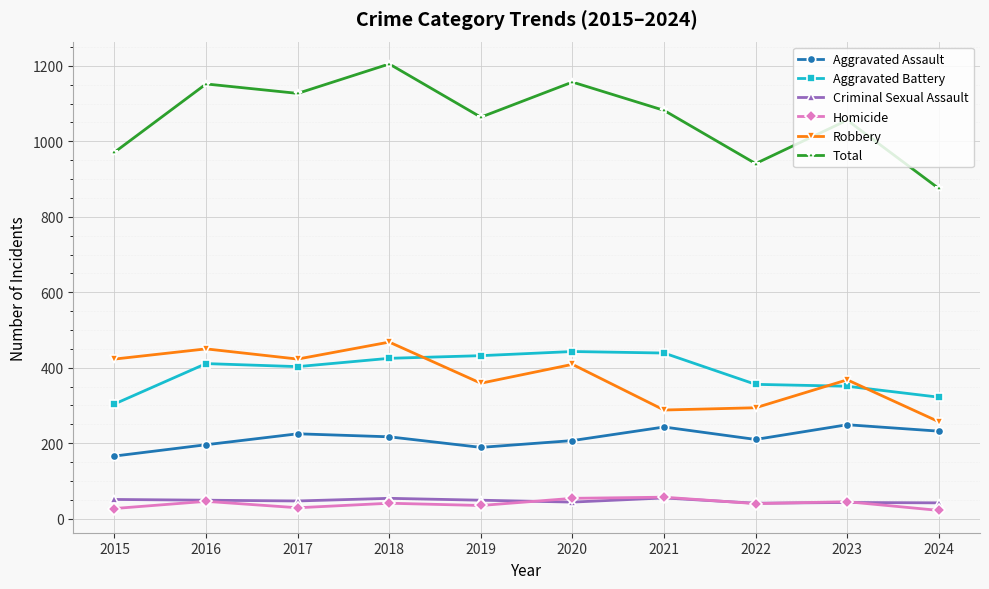

Which series changed the most between 2018 and 2020?

Robbery